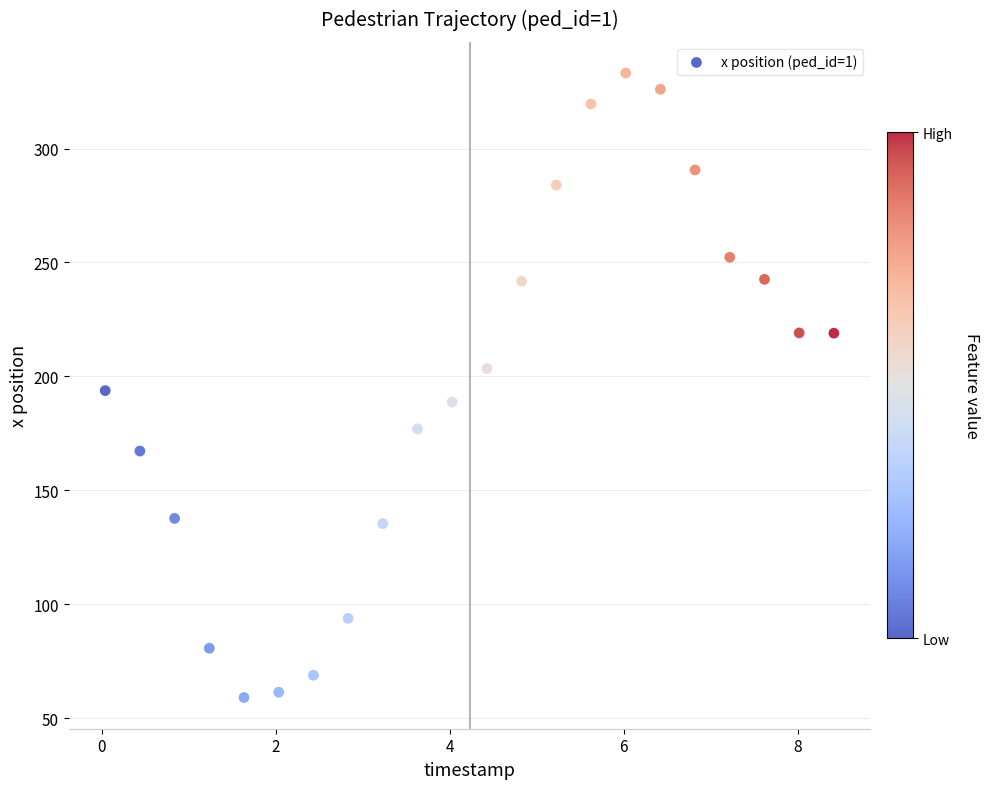

What is the range of Y values (max minus min)?

274.1